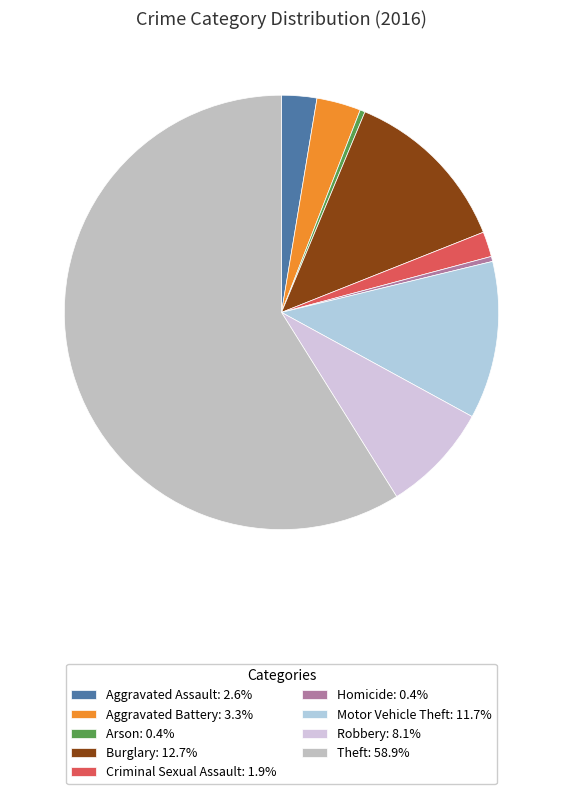

To the nearest percent, what portion does Criminal Sexual Assault represent?

2%